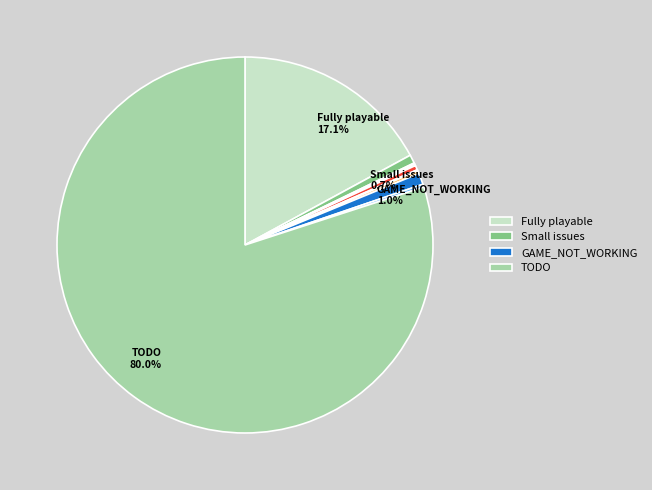

Does any single category account for the majority?

Yes